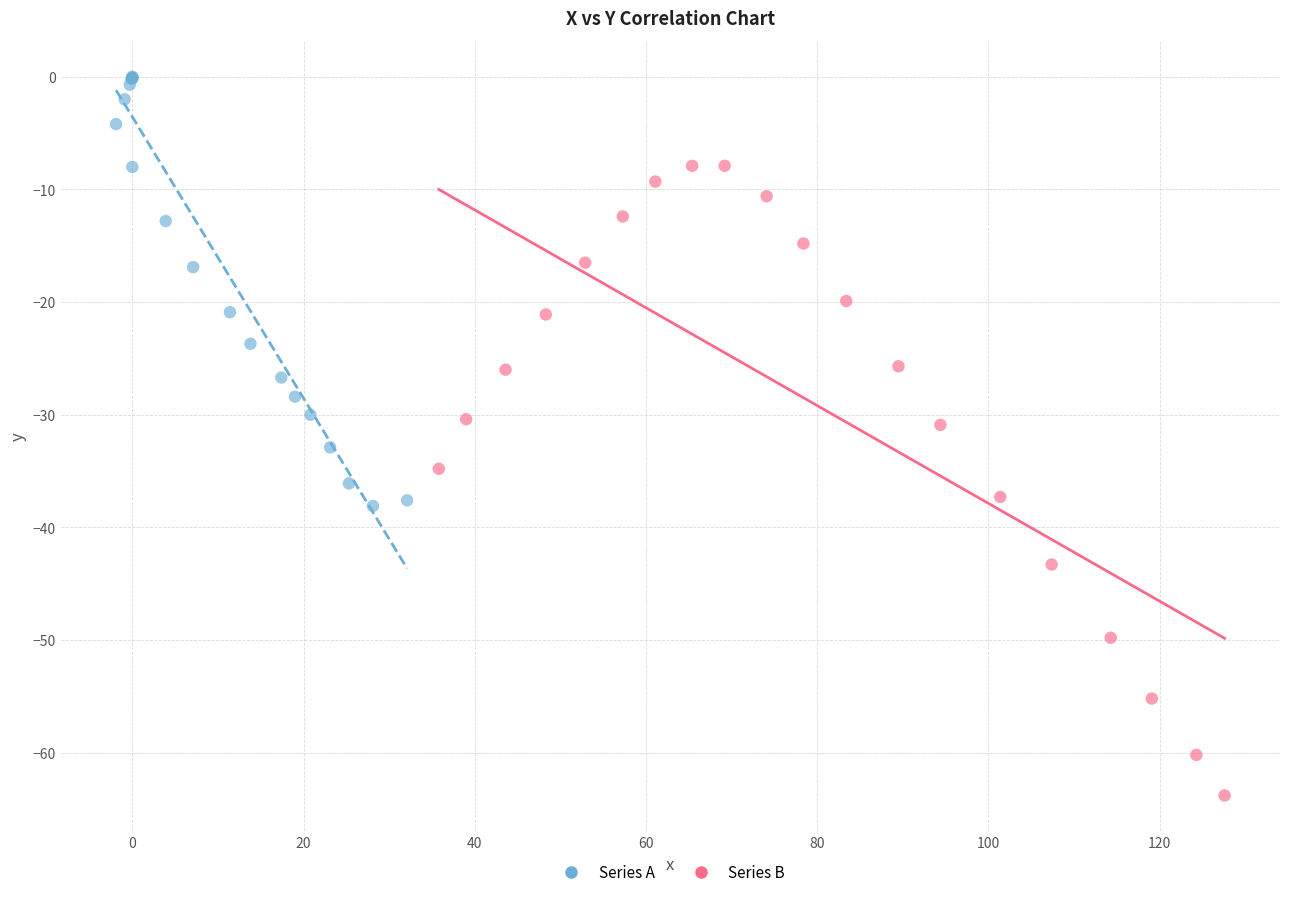

Which series reaches the minimum Y coordinate?

Series B